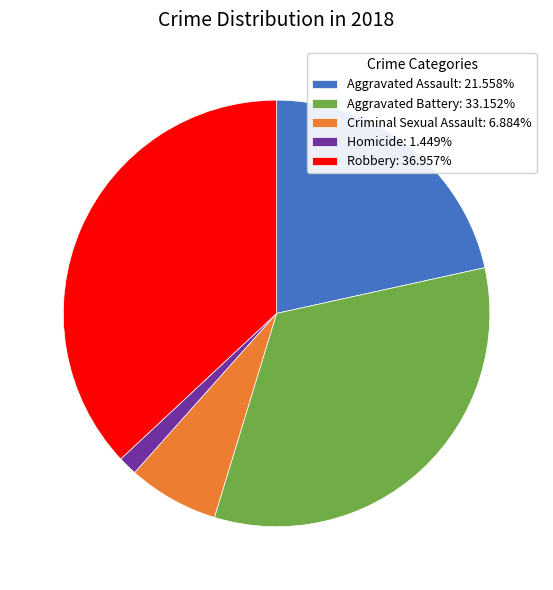

The Criminal Sexual Assault slice represents 7% of the pie. True or false?

True